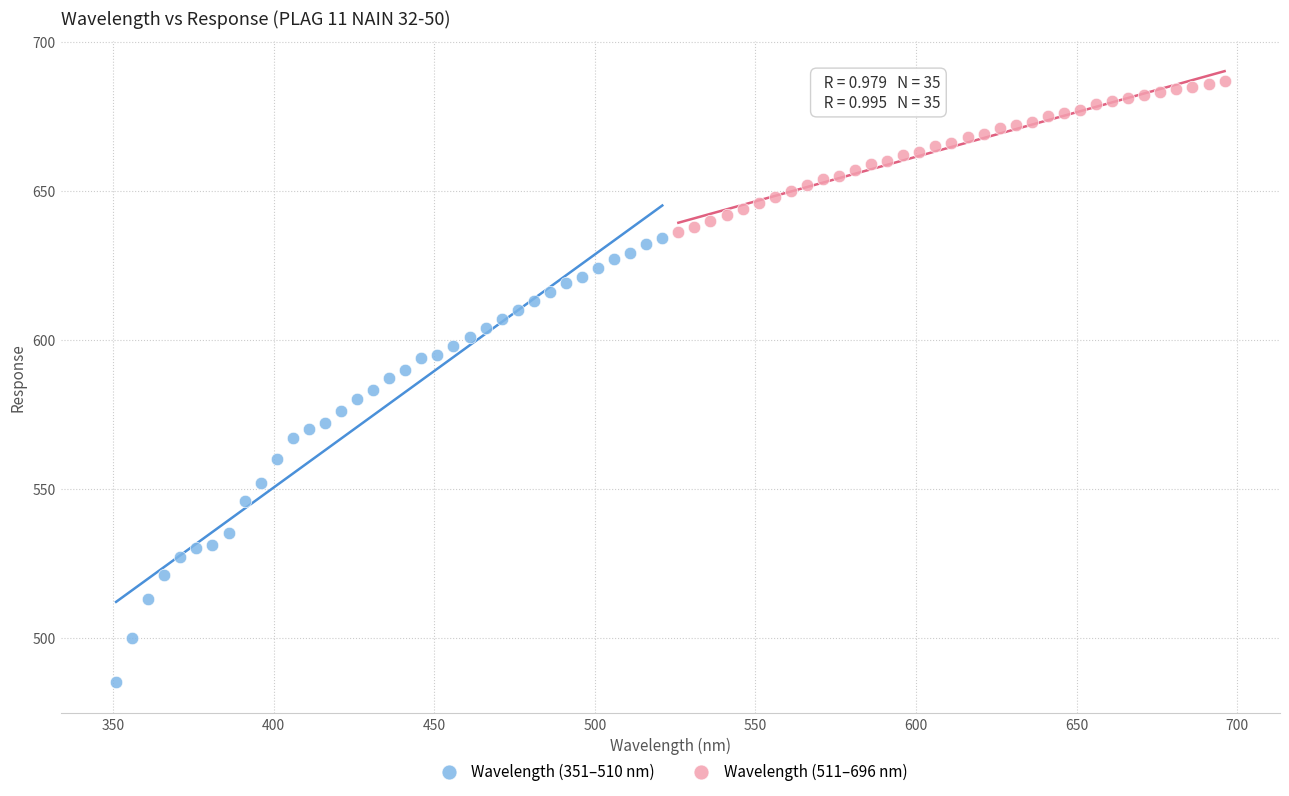

Which series reaches the maximum Y coordinate?

Wavelength (511–696 nm)